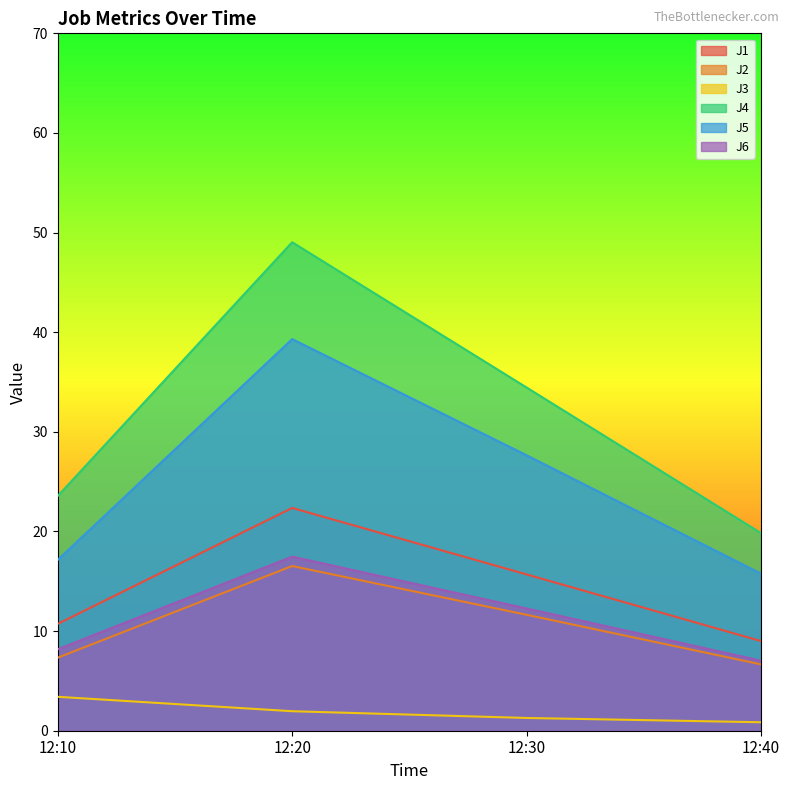

What is the spread (max minus min) of values at 12:20?

47.1